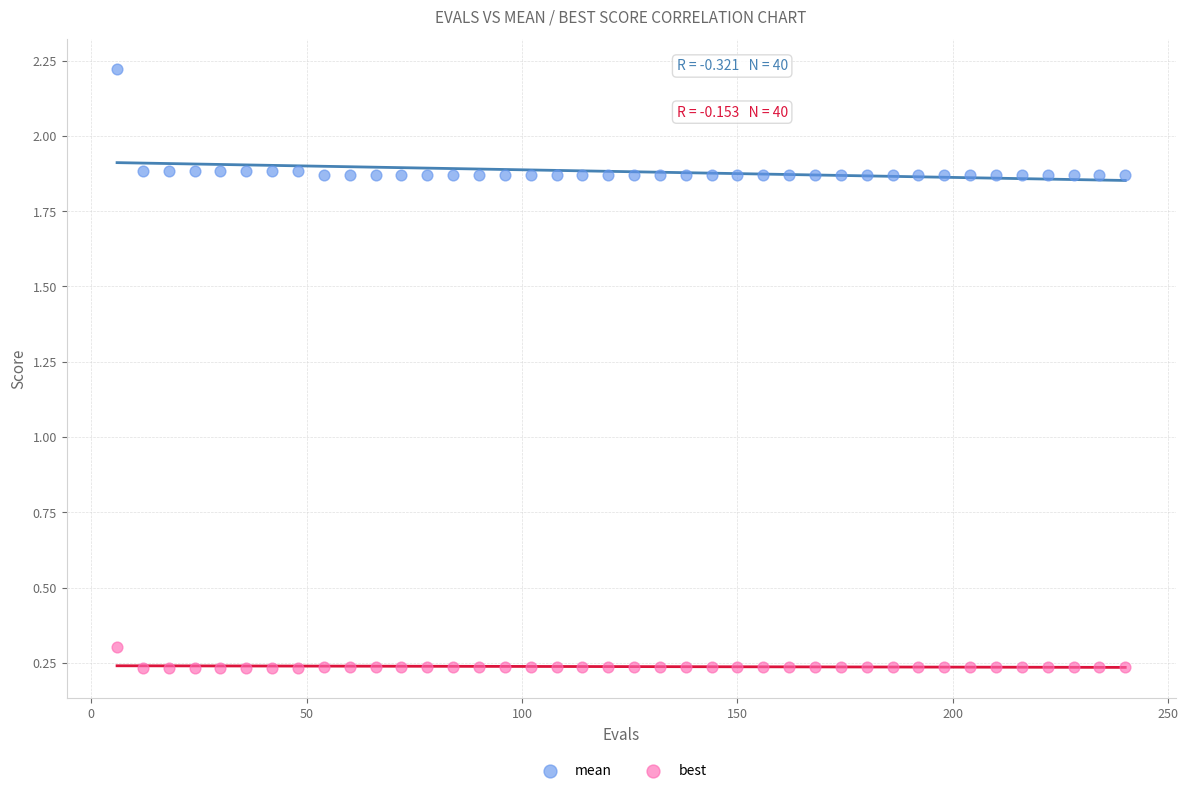

What are all the series names shown in the legend?

mean, best